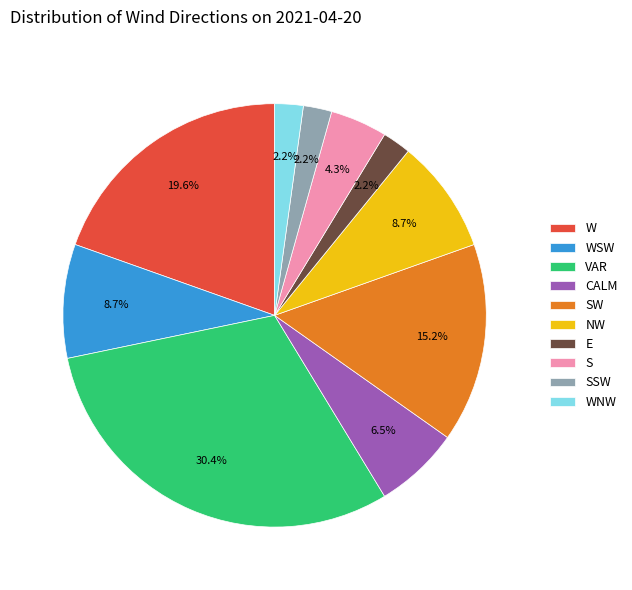

What portion of the pie excludes W?

80.4%